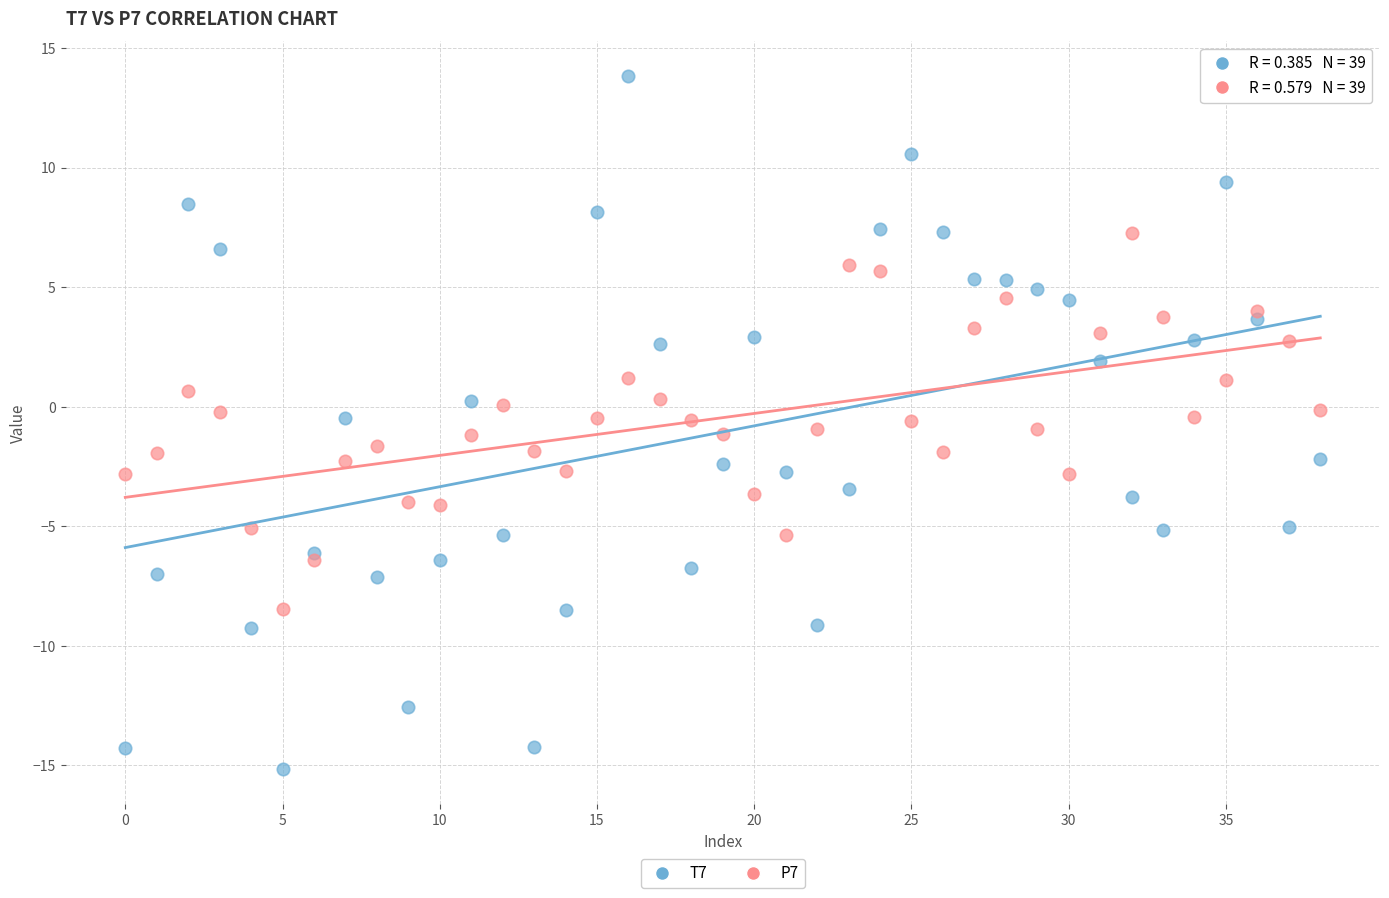

What are all the series names shown in the legend?

T7, P7